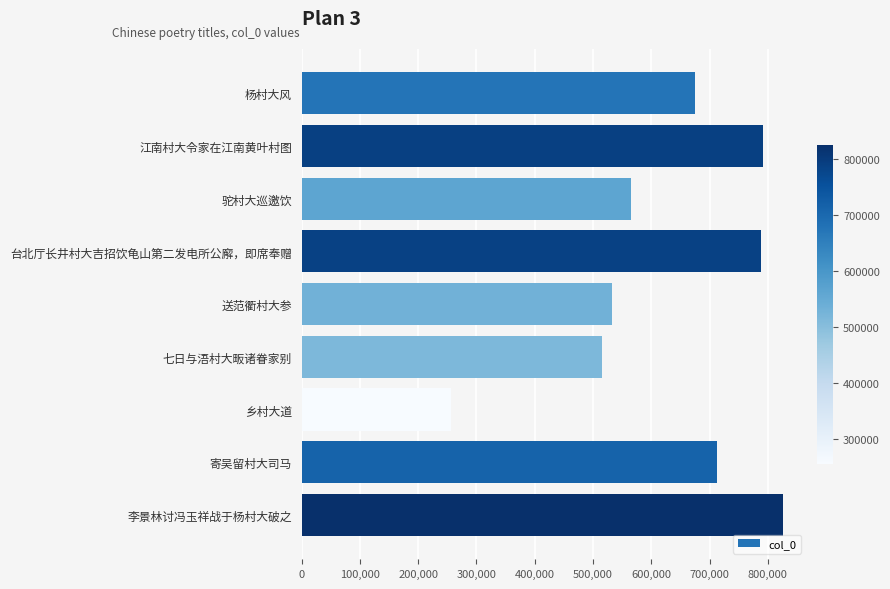

What is the change in value from 杨村大风 to 乡村大道?

-419706